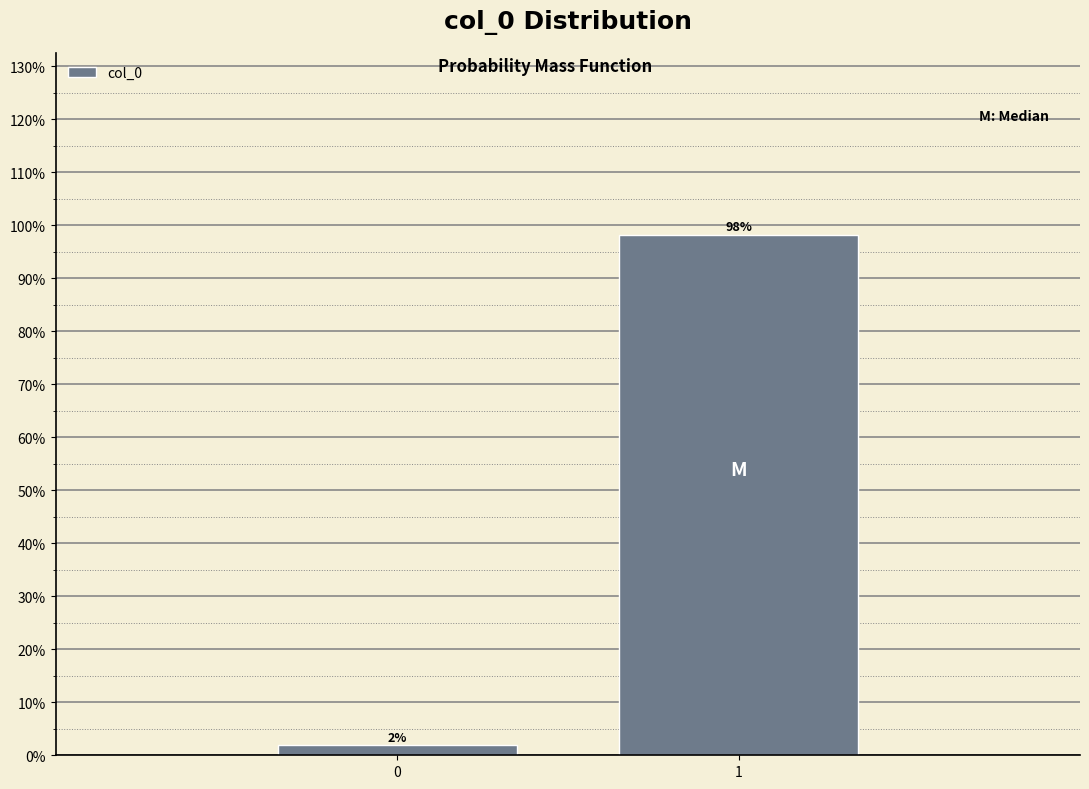

Is it true that the value at 1 is 98.1?

True